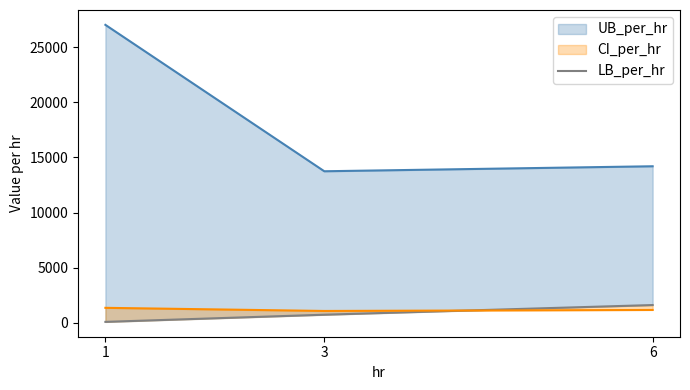

What is the sum of all values?

2422.1